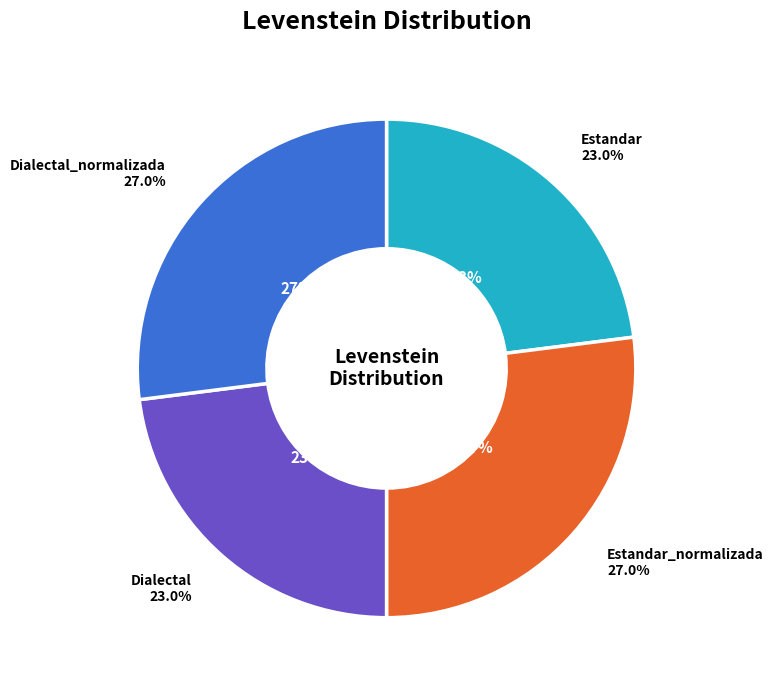

To the nearest percent, what portion does Estandar_normalizada represent?

27%